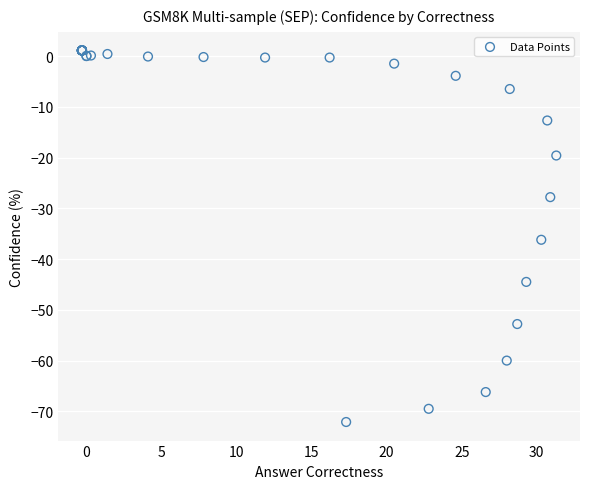

What Y value in the scatter plot is closest to -35?

-36.2